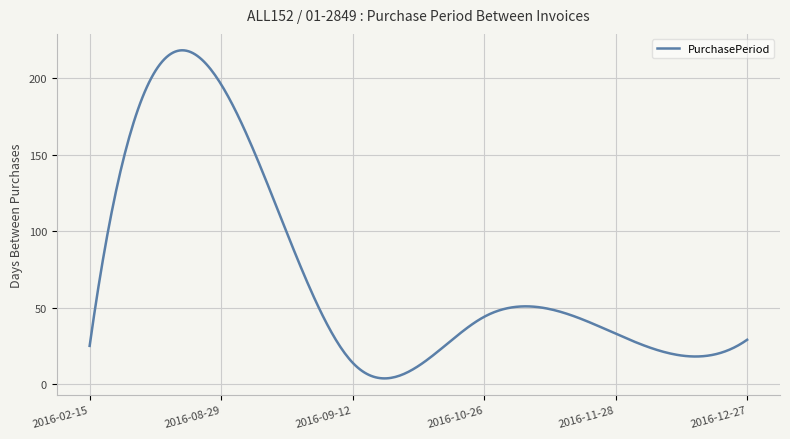

What is the minimum value shown in the chart?

3.7